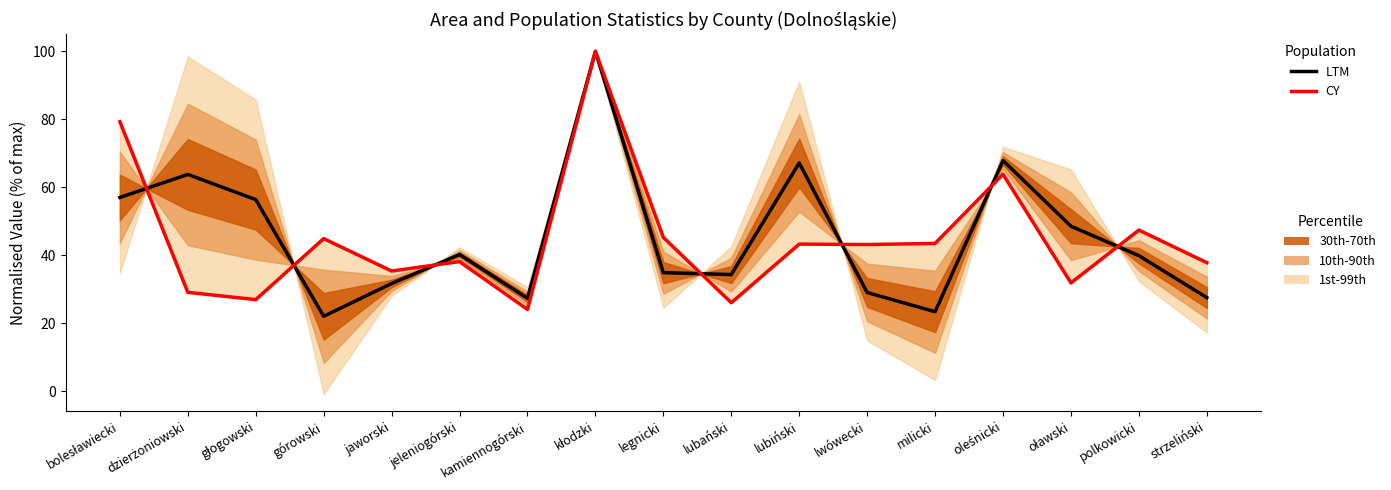

True or false: LTM has a value of 56.4 at polkowicki.

False